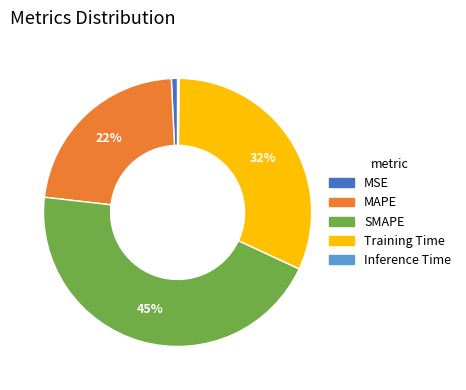

What percentage is the SMAPE slice, to the nearest percent?

45%